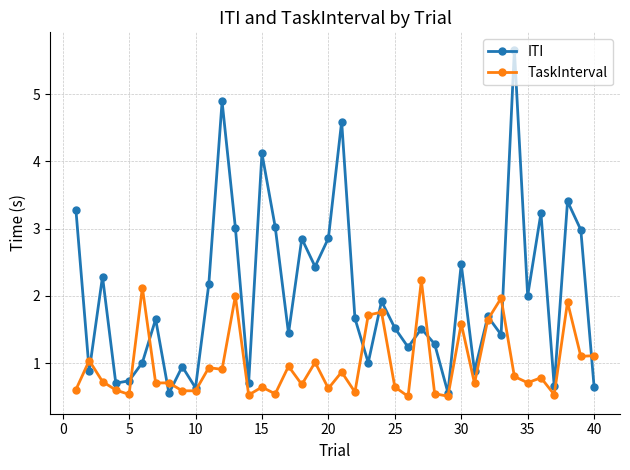

List the series in order of their overall mean, highest first.

ITI, TaskInterval